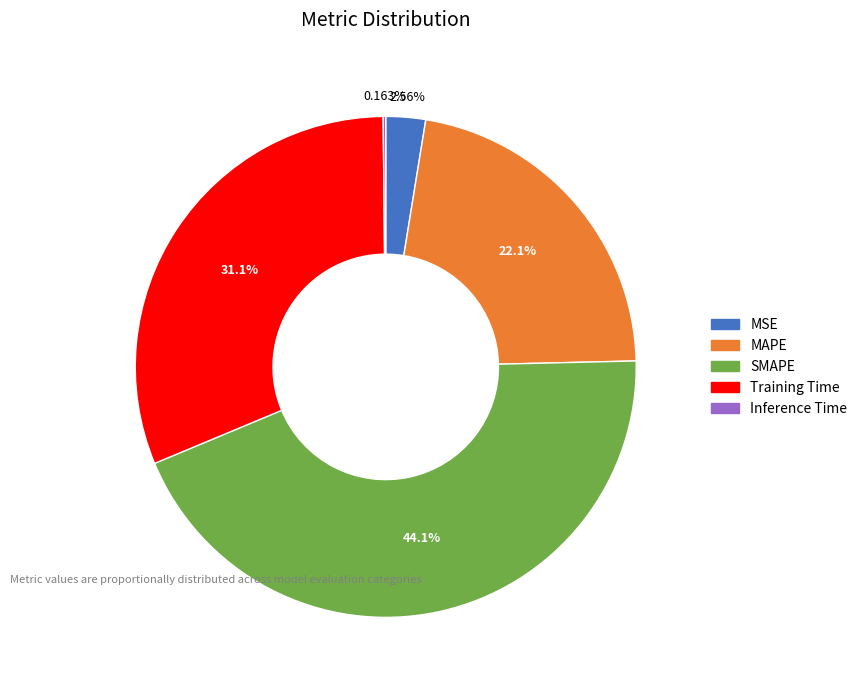

Which has a higher value, MAPE or SMAPE?

SMAPE